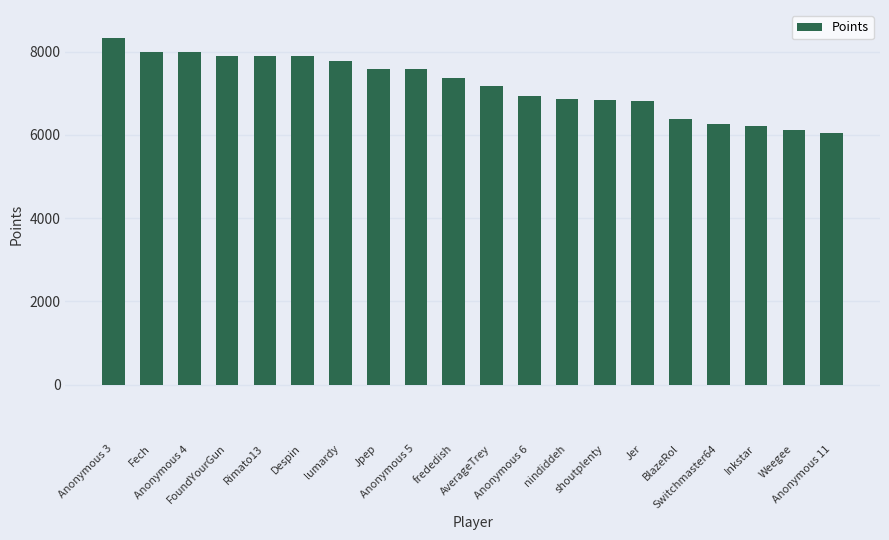

What is the label of the 18th bar from the left?

Inkstar